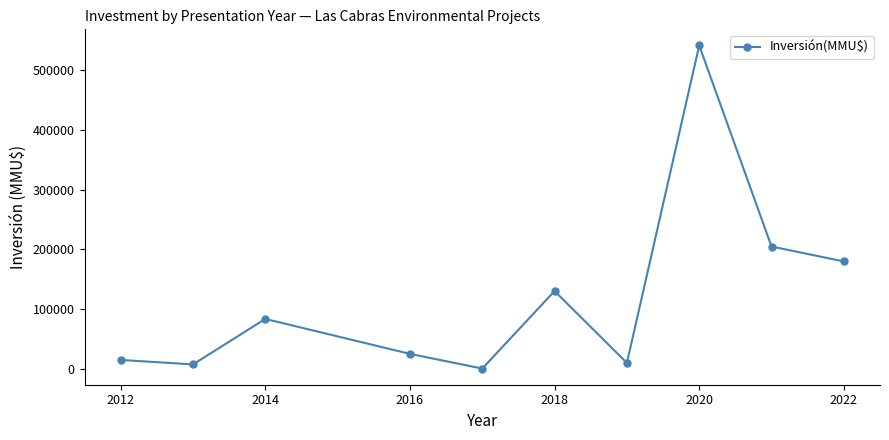

How many distinct data groups are displayed?

1